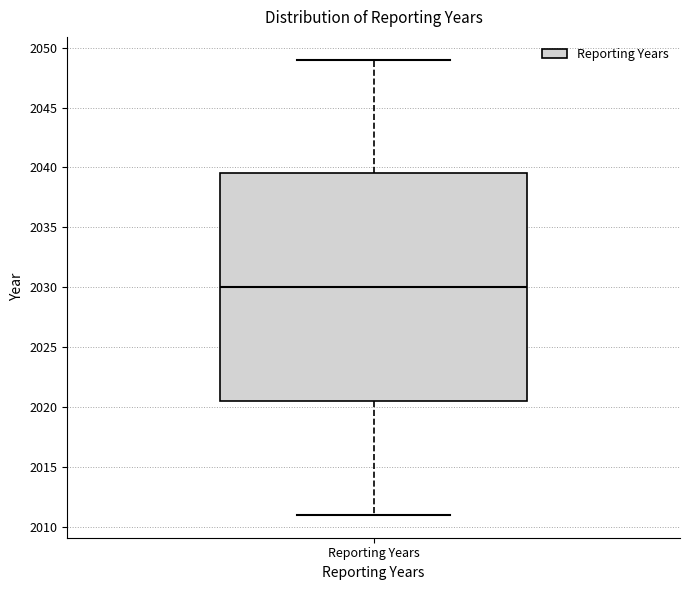

Transcribe this box plot: give where the median line is, the range the box spans, and where the two whiskers end, as read against the y-axis. The values are not printed on the chart, so give them approximately, as read against the axis.

median 2030.0, box 2020.5 to 2039.5, whiskers 2011.0 to 2049.0